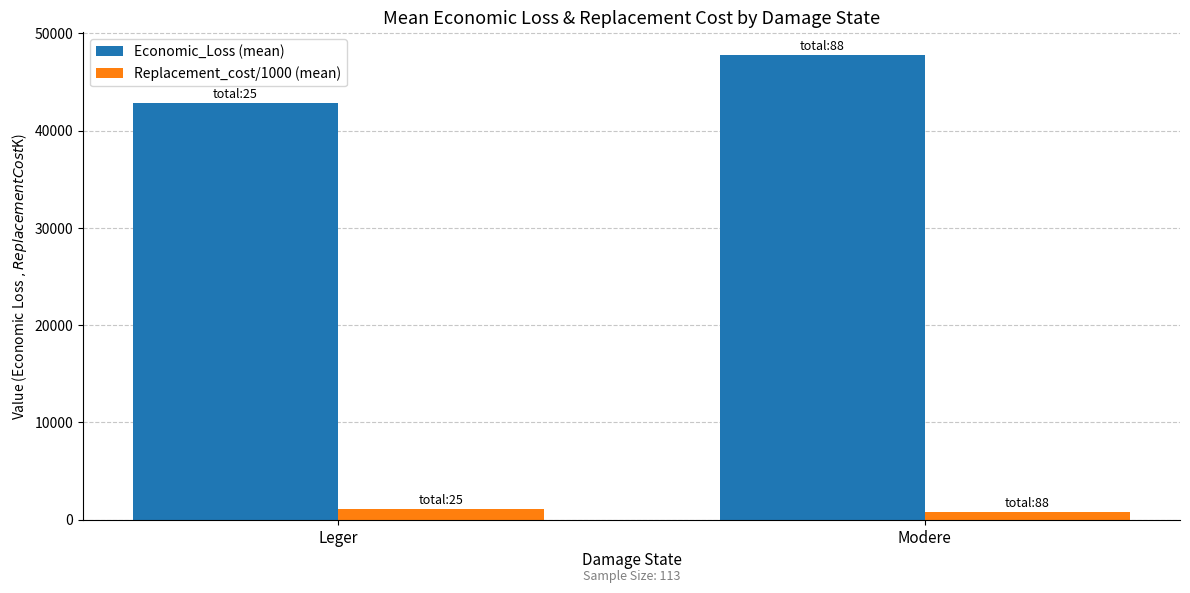

At which category is the sum across all series the highest?

Modere